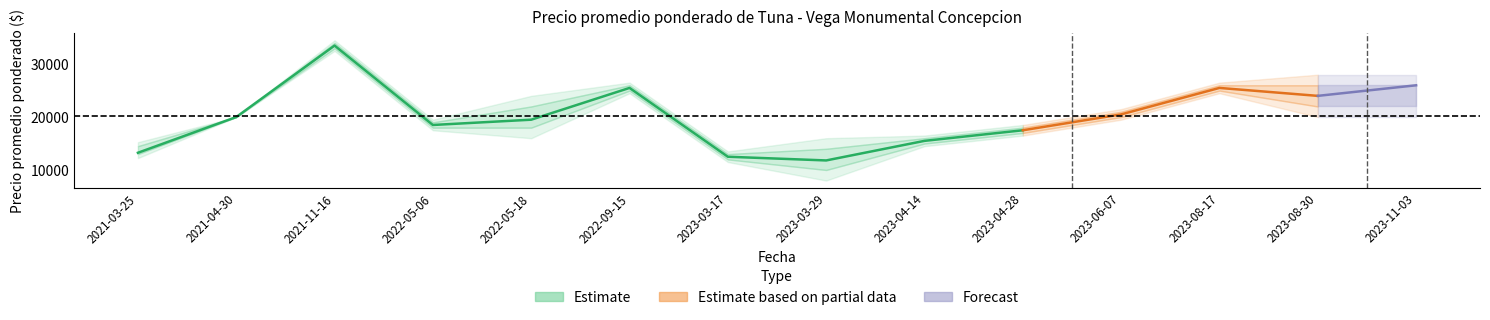

At which category does Precio minimo reach its first local peak?

2021-11-16